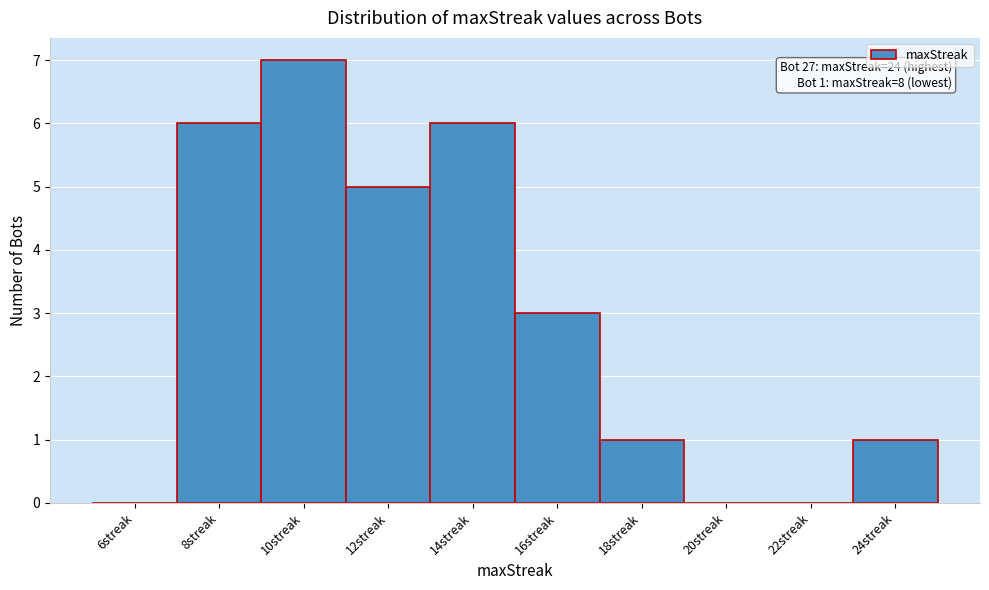

Reading right to left, transcribe all the data shown in this chart.

24streak=1	22streak=0	20streak=0	18streak=1	16streak=3	14streak=6	12streak=5	10streak=7	8streak=6	6streak=0